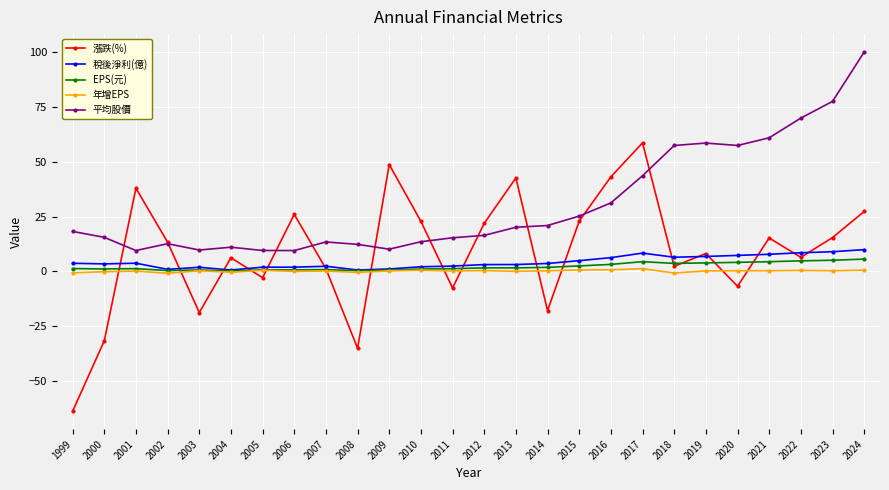

What is the difference between the highest and lowest values at 2018?

58.2